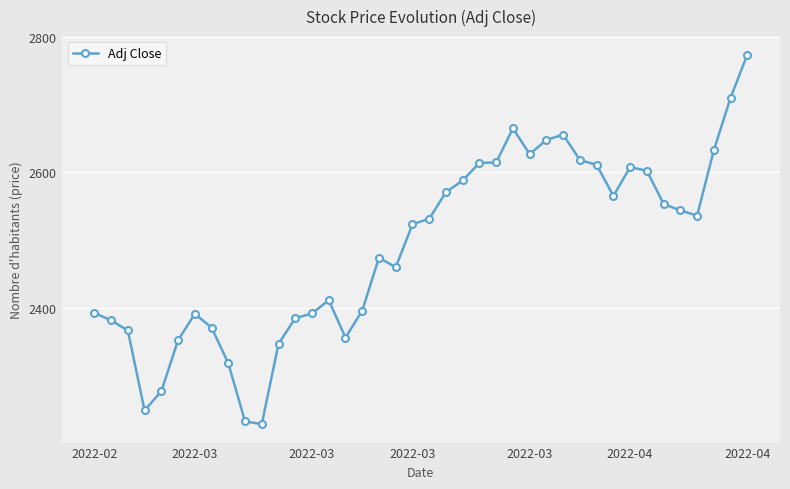

What is the value of the 34th point from the left?

2602.4